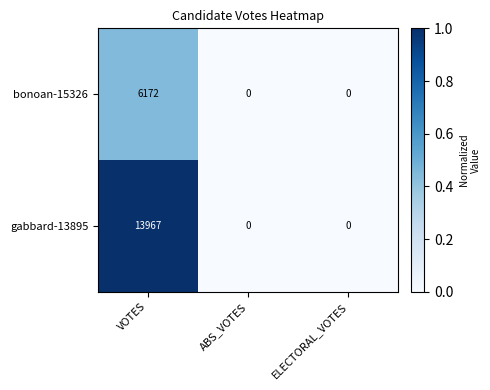

Which series has the largest range (max minus min)?

gabbard-13895